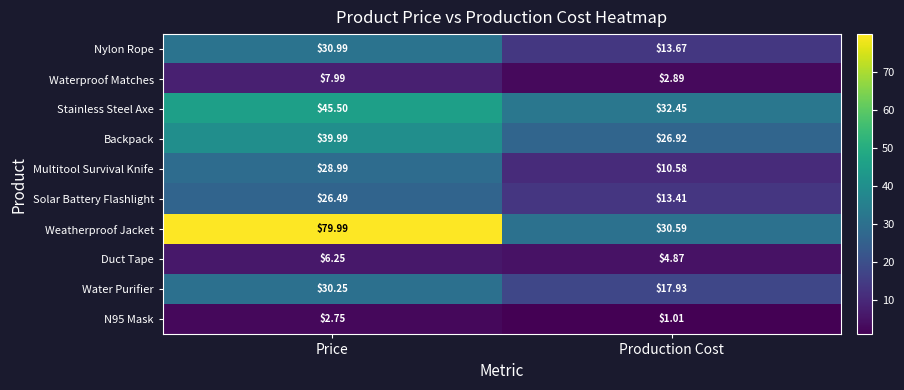

How many categories are shown in the chart?

2